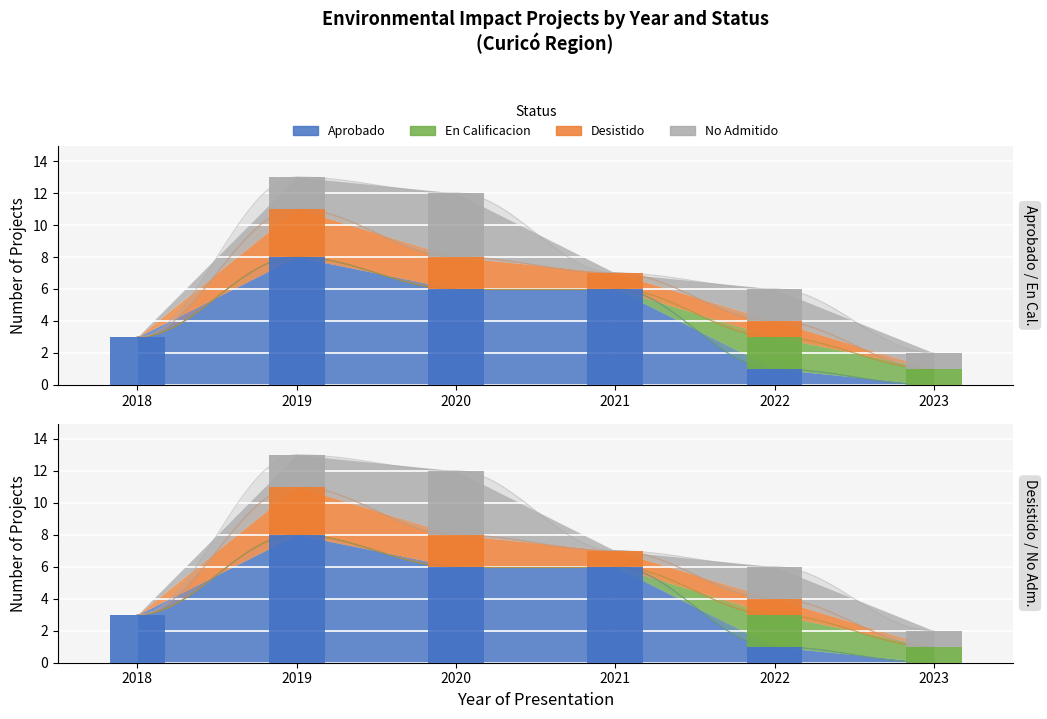

What is the difference between the second highest and minimum values in the No Admitido series?

2